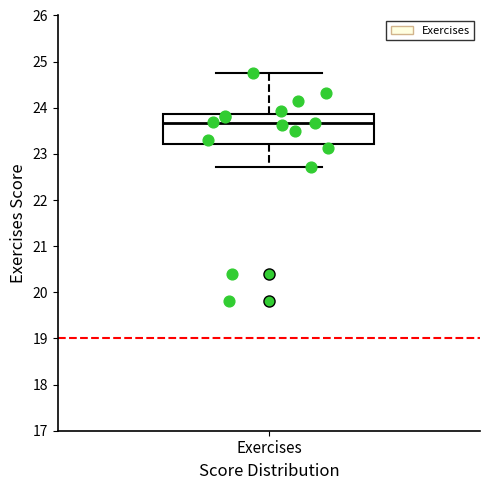

Transcribe this box plot: give where the median line is, the range the box spans, and where the two whiskers end, as read against the y-axis. The values are not printed on the chart, so give them approximately, as read against the axis.

median 23.7, box 23.2 to 23.9, whiskers 22.7 to 24.8